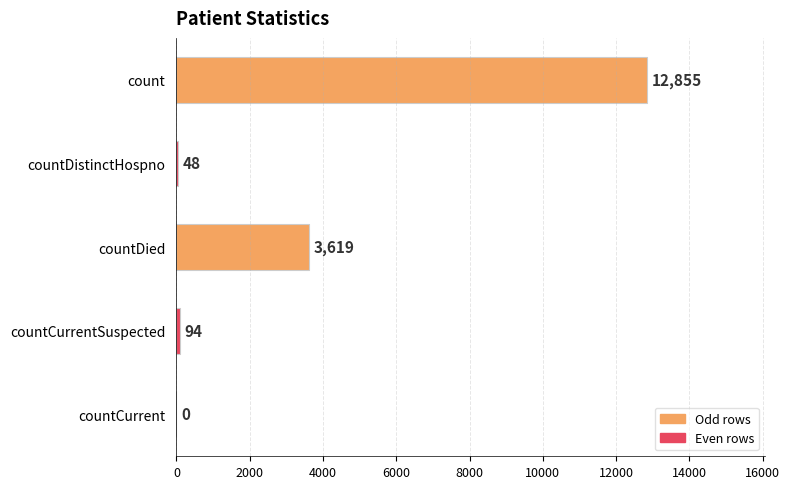

Is it true that the value at countCurrent is 0?

True